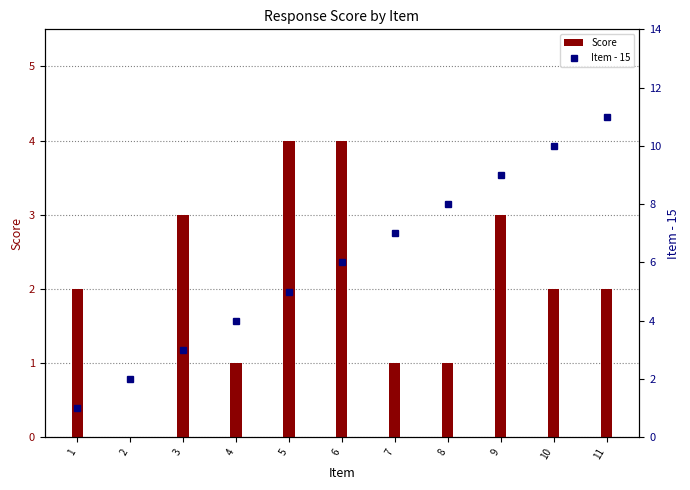

At how many categories does at least one series exceed 5?

6